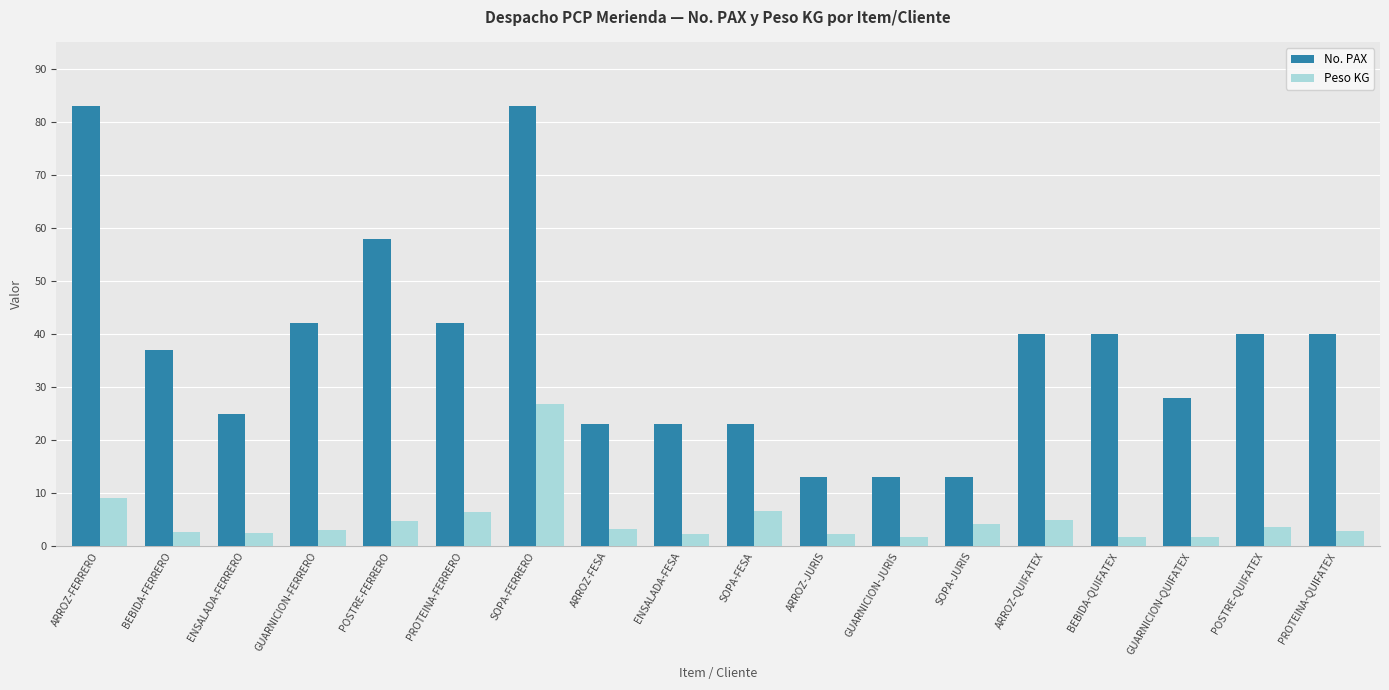

What is the label of the 16th bar from the left?

GUARNICION-QUIFATEX